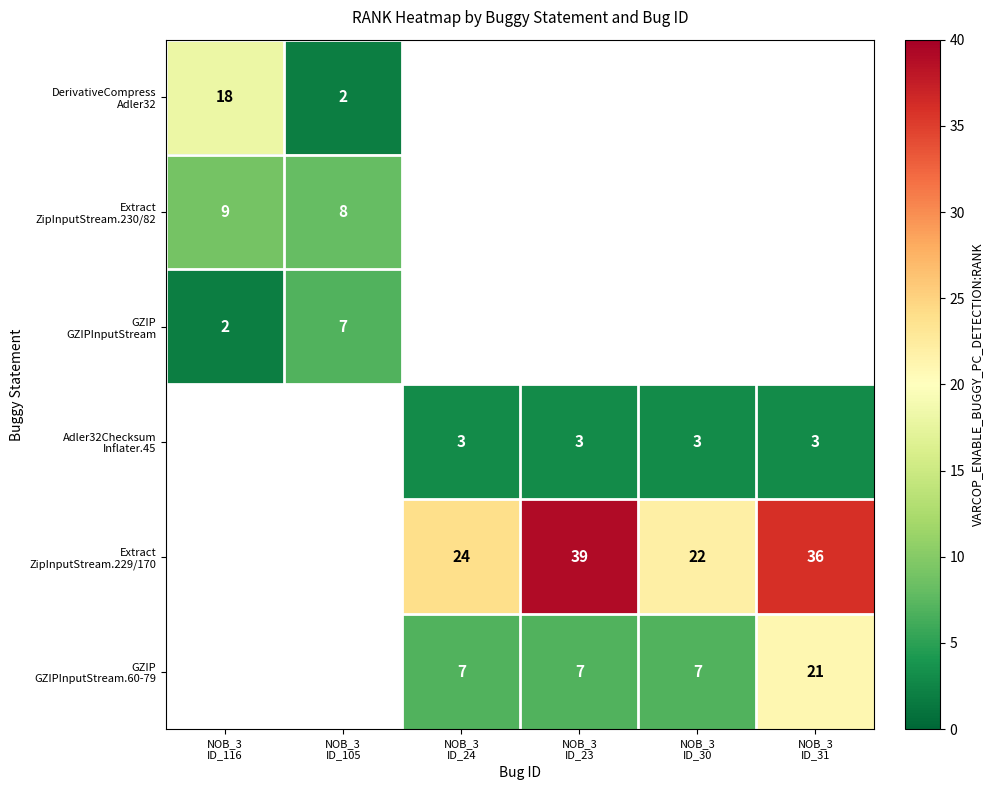

At how many categories does at least one series exceed 20?

4